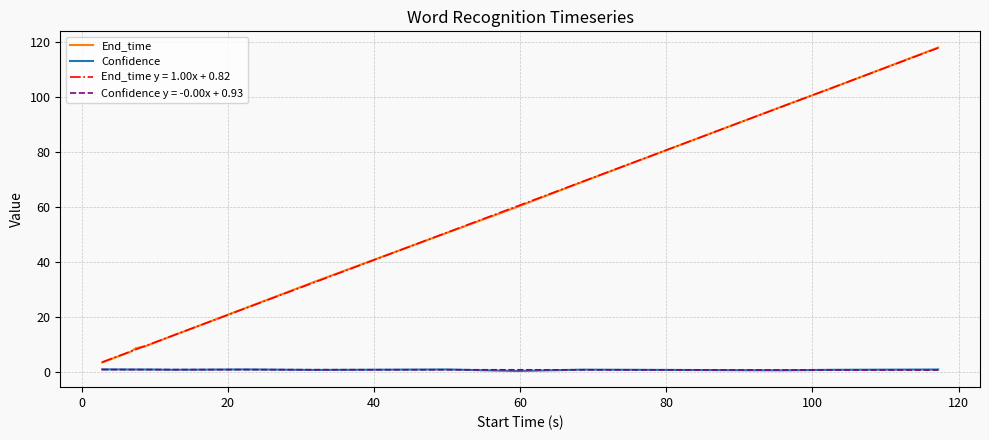

True or false: End_time y = 1.00x + 0.82 and Confidence y = -0.00x + 0.93 cross at least once.

False